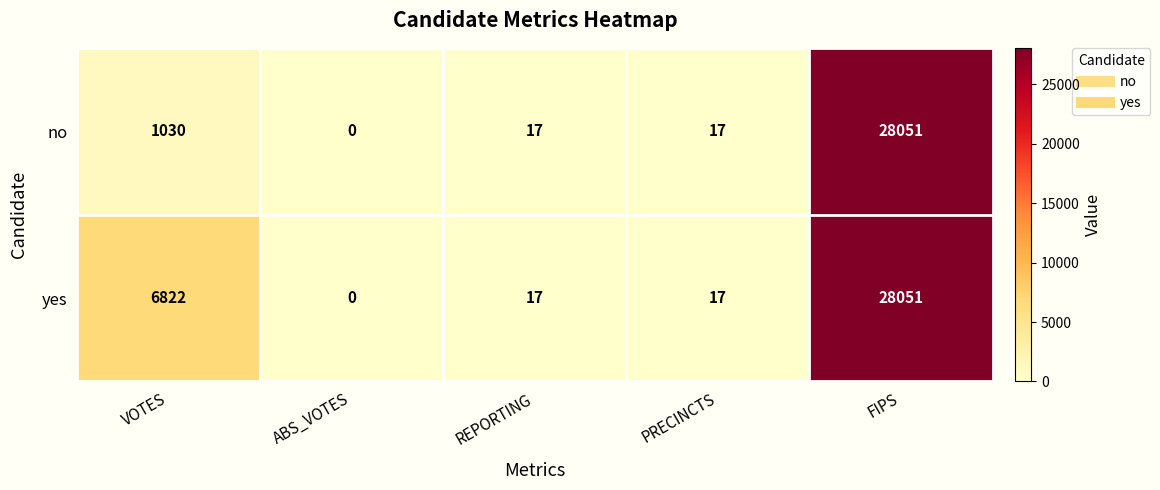

What is the maximum value shown in the chart?

28051